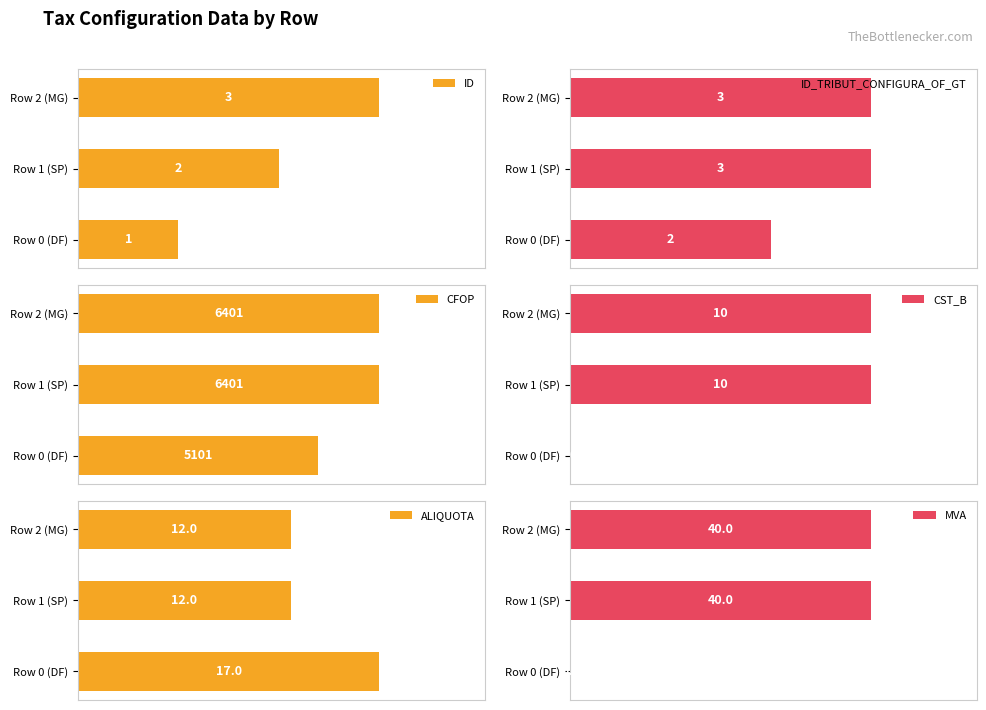

Where is MVA nearest to the value 20?

Row 0 (DF)